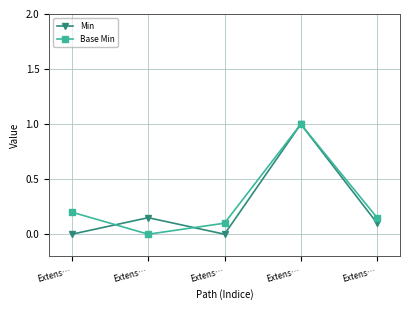

What is the average value of the Min series?

0.2